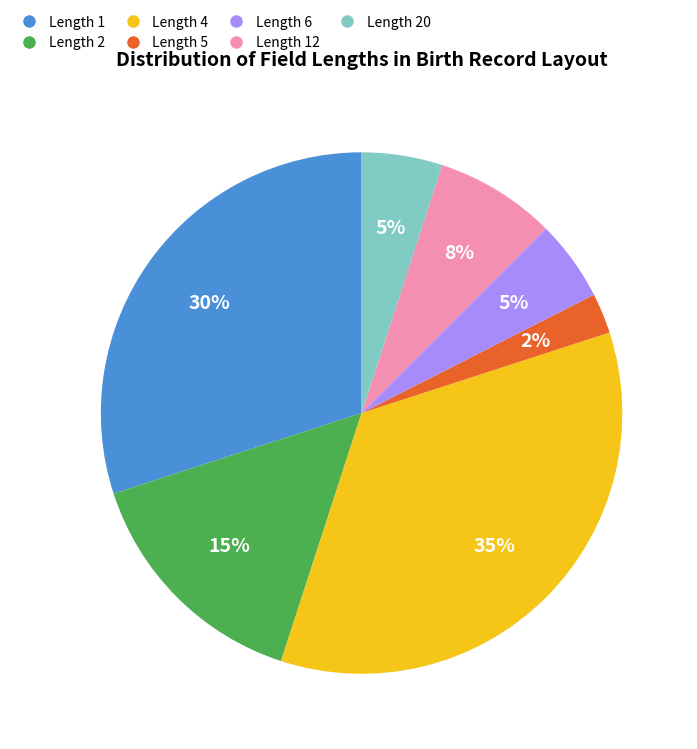

Is the sum of Length 2 and Length 12 greater than half?

No